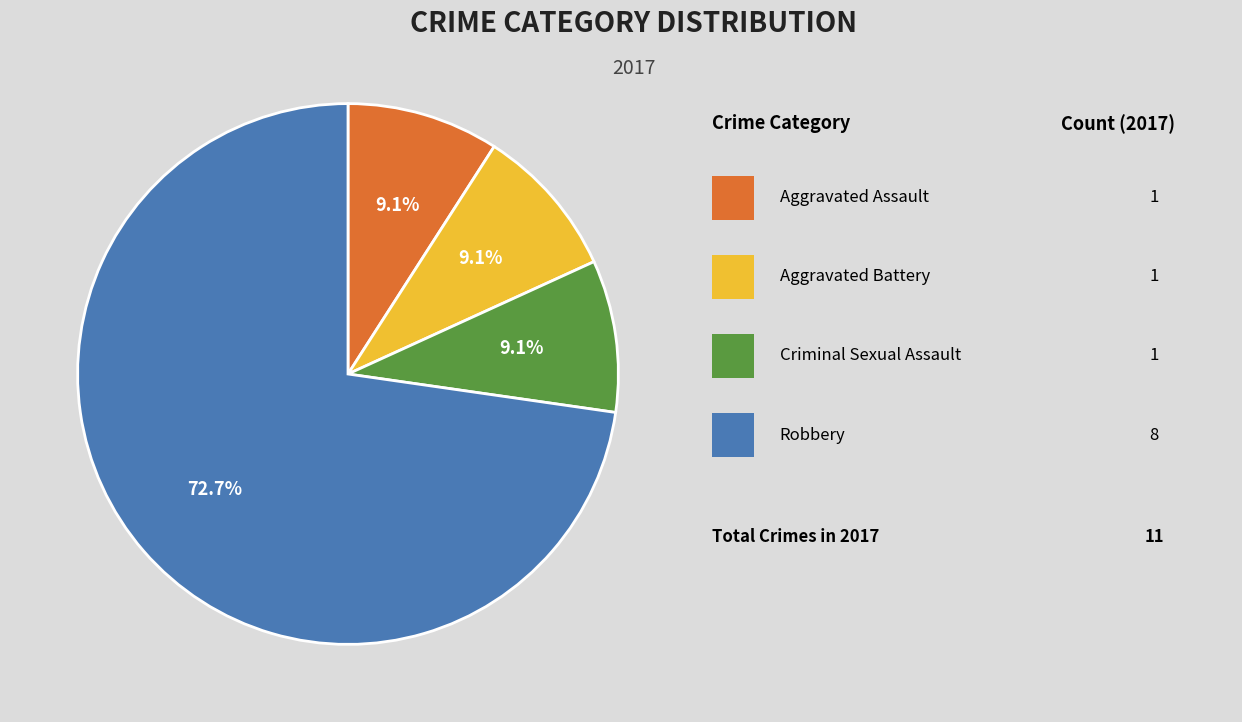

Is there any slice that represents more than half of the pie?

Yes